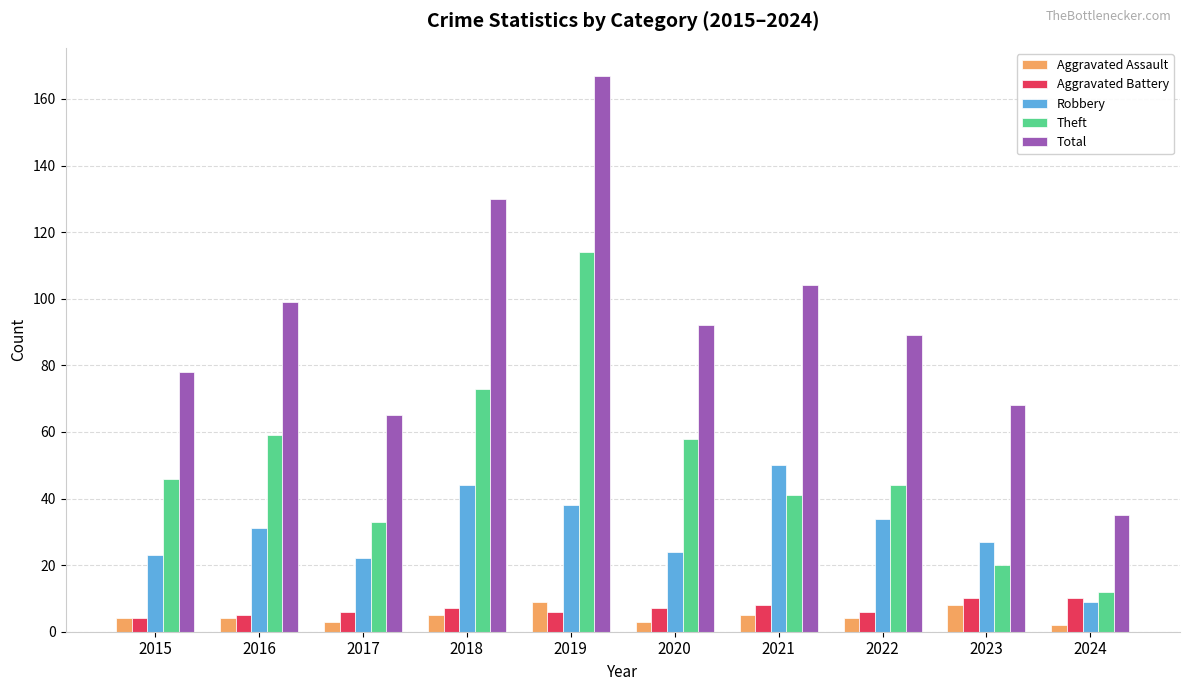

True or false: Theft has a value of 58 at 2020.

True